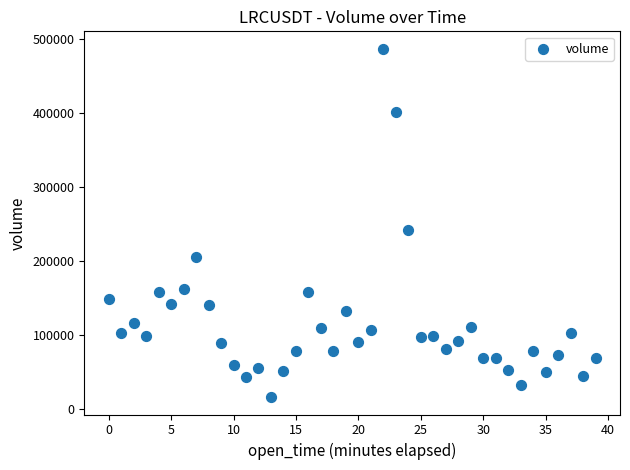

What is the range of Y values (max minus min)?

469972